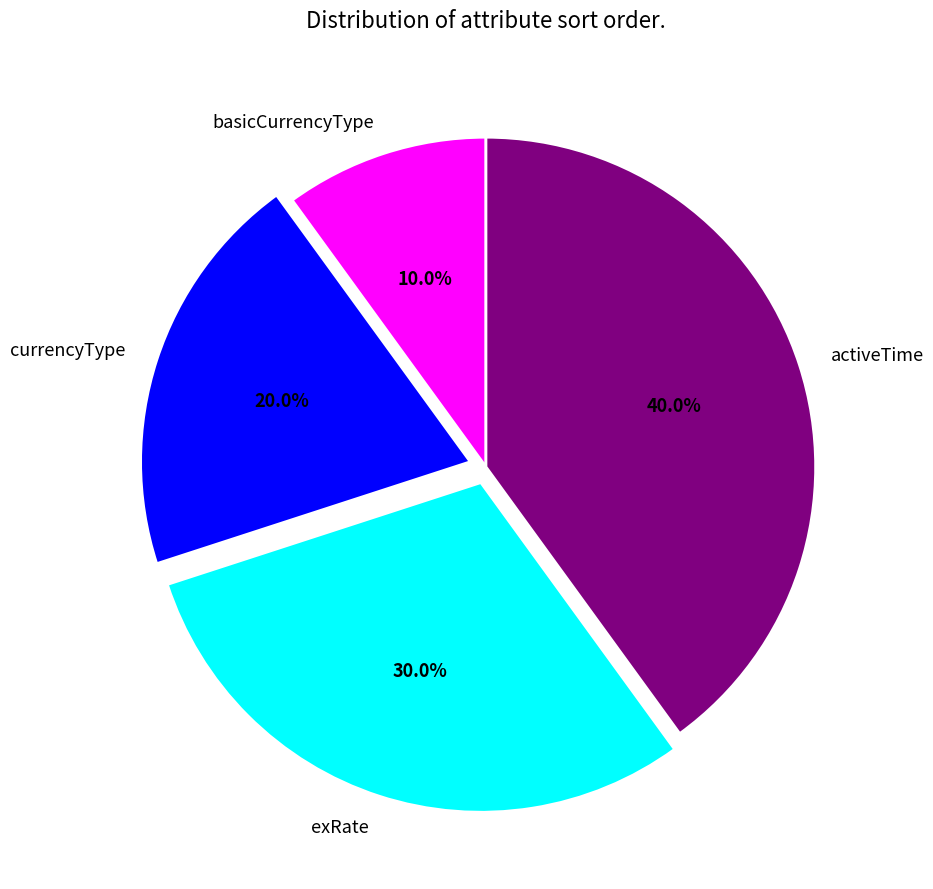

Between currencyType and exRate, which is larger?

exRate